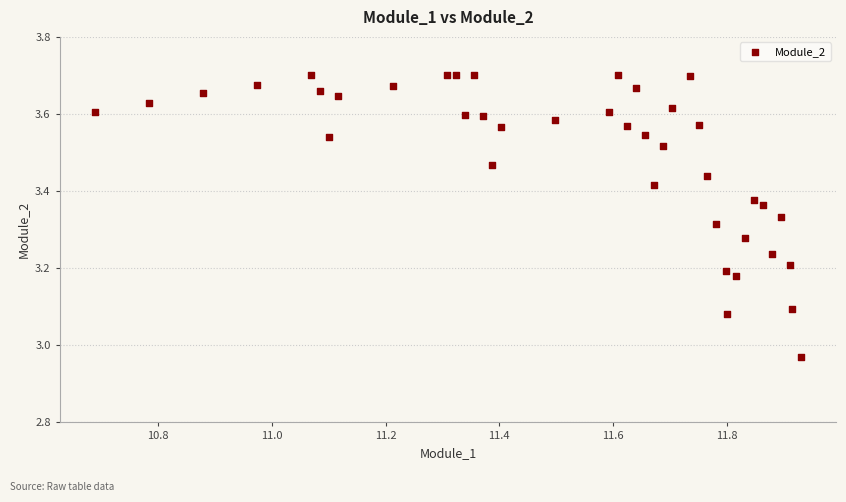

What is the range of Y values (max minus min)?

0.7